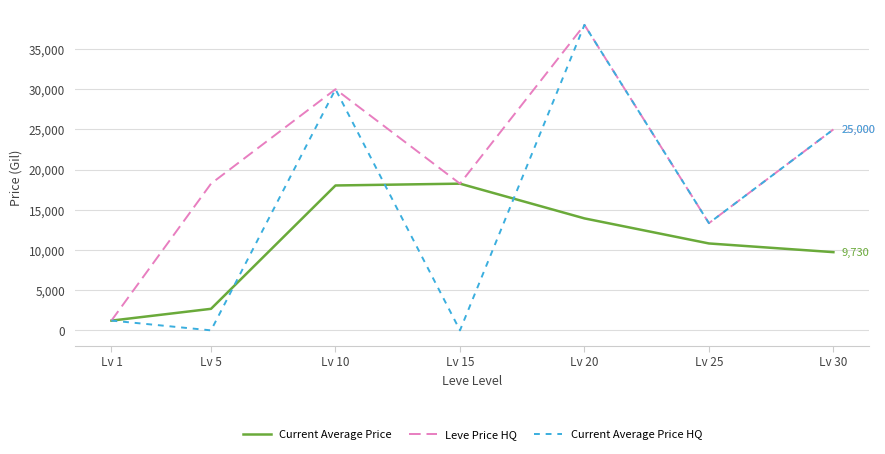

What is the sum of the Current Average Price values at Lv 5 and Lv 25?

13491.5